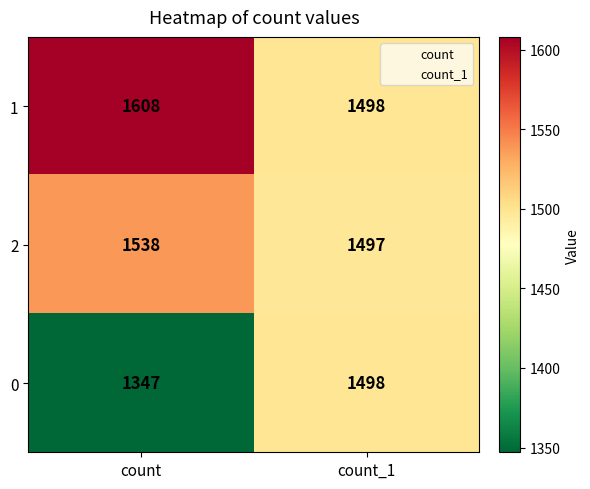

Which series has the largest range (max minus min)?

0